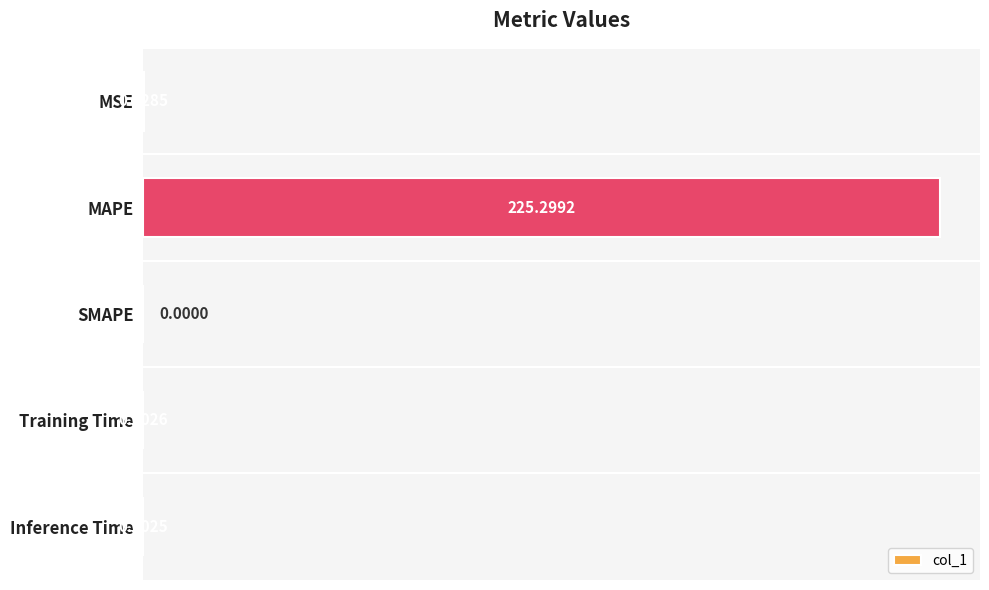

Are the bars horizontal?

Yes